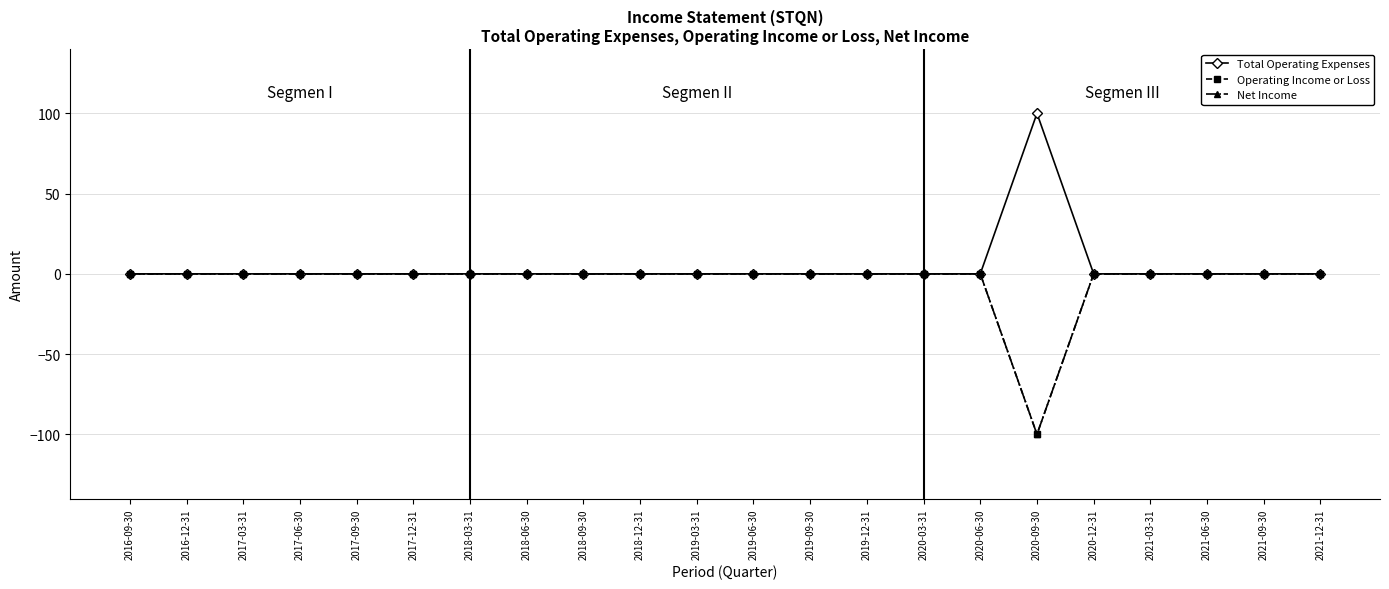

What is the difference between the highest and lowest values at 2020-09-30?

200